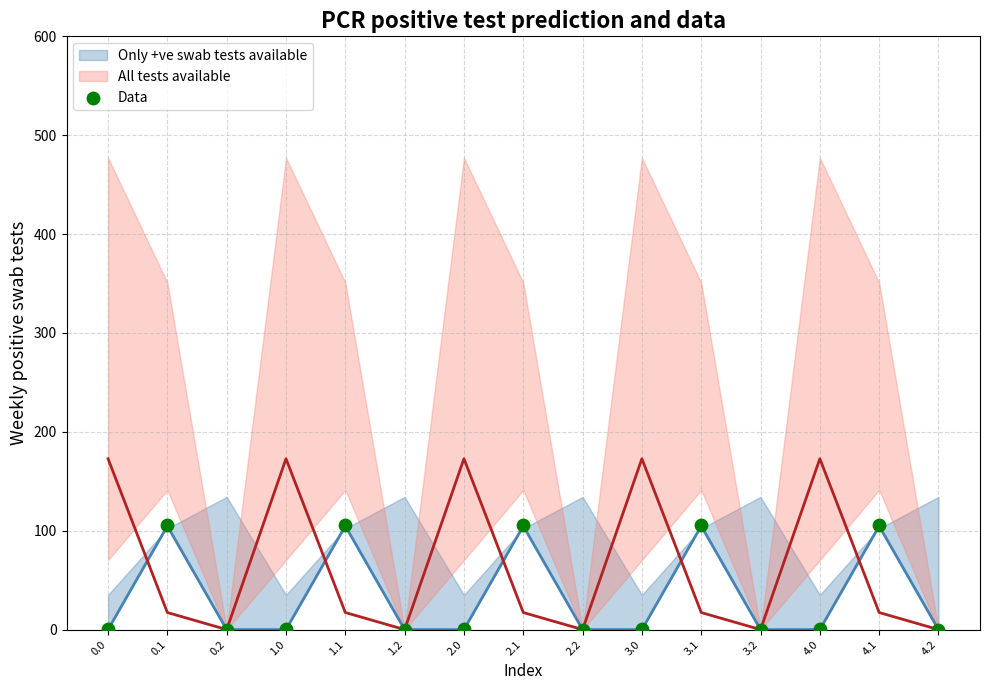

How many points are shown in the scatter plot?

15